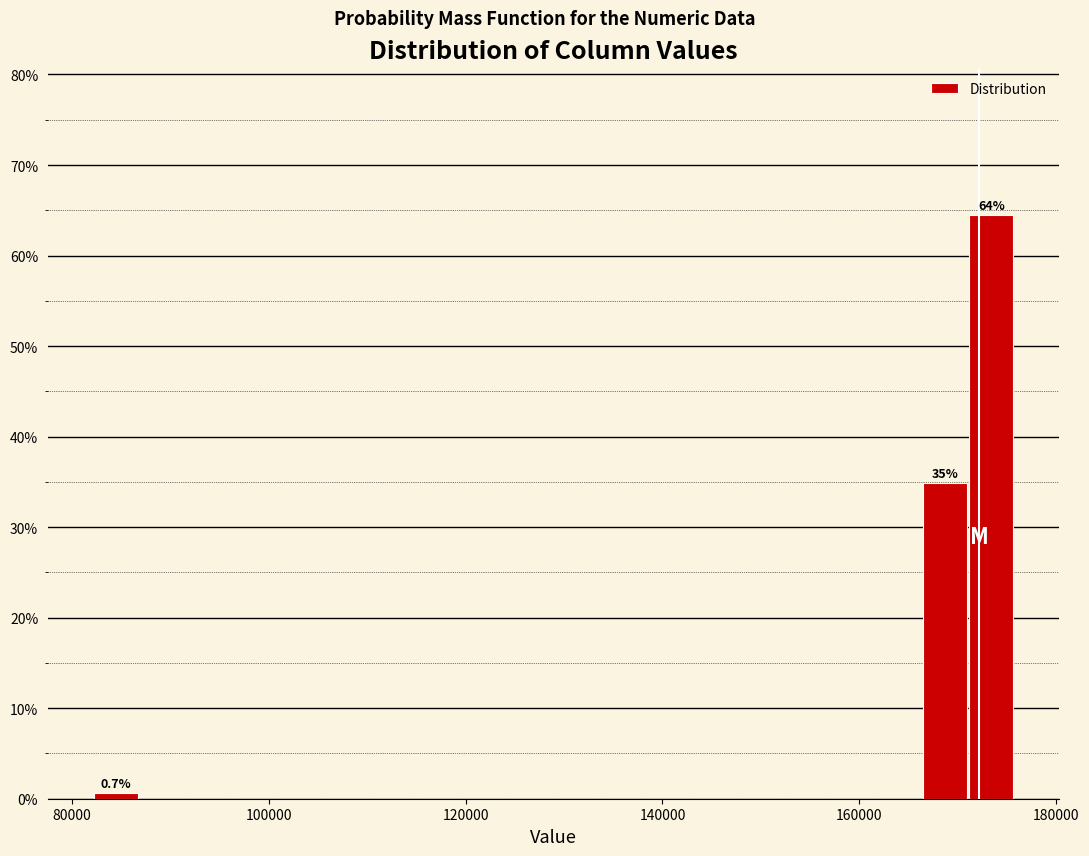

Around what value on the x-axis is the tallest bar? Give the approximate position of its centre, as read against the axis.

174000